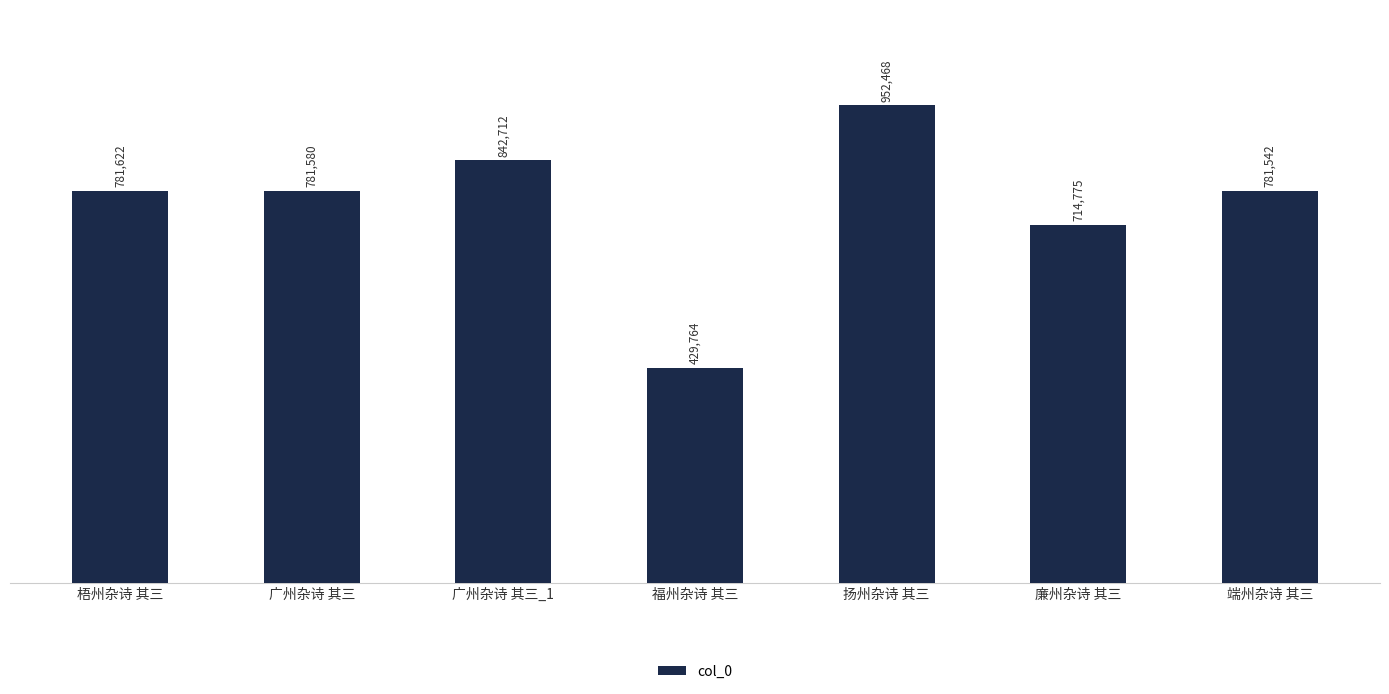

Reading left to right, what are all the values shown in this chart?

781622	781580	842712	429764	952468	714775	781542